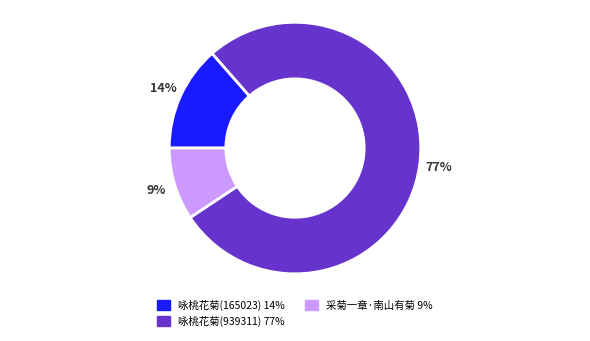

Is there any slice that represents more than half of the pie?

Yes